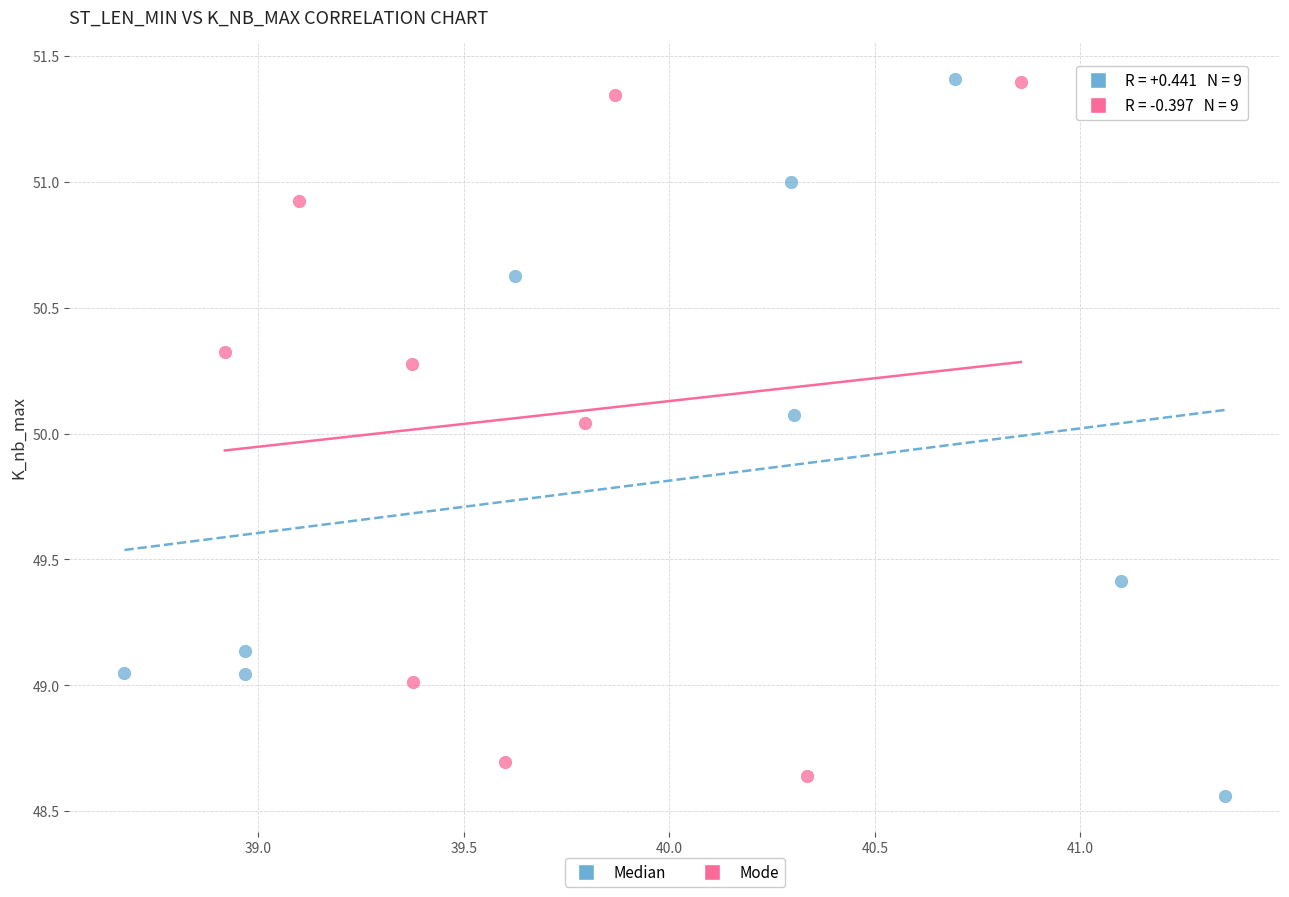

Which series reaches the minimum Y coordinate?

Median